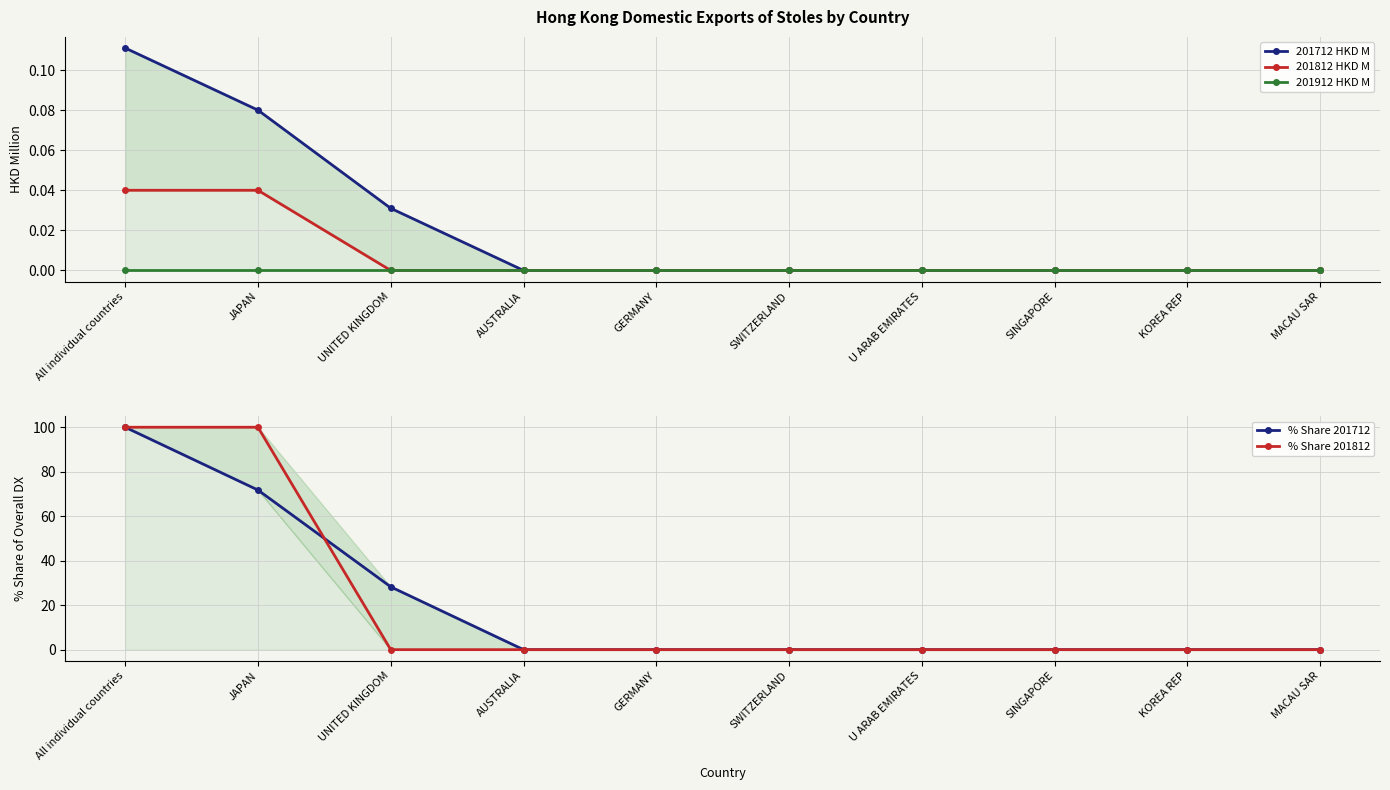

True or false: 201912 HKD M has more than 2 points higher than both neighbors.

False